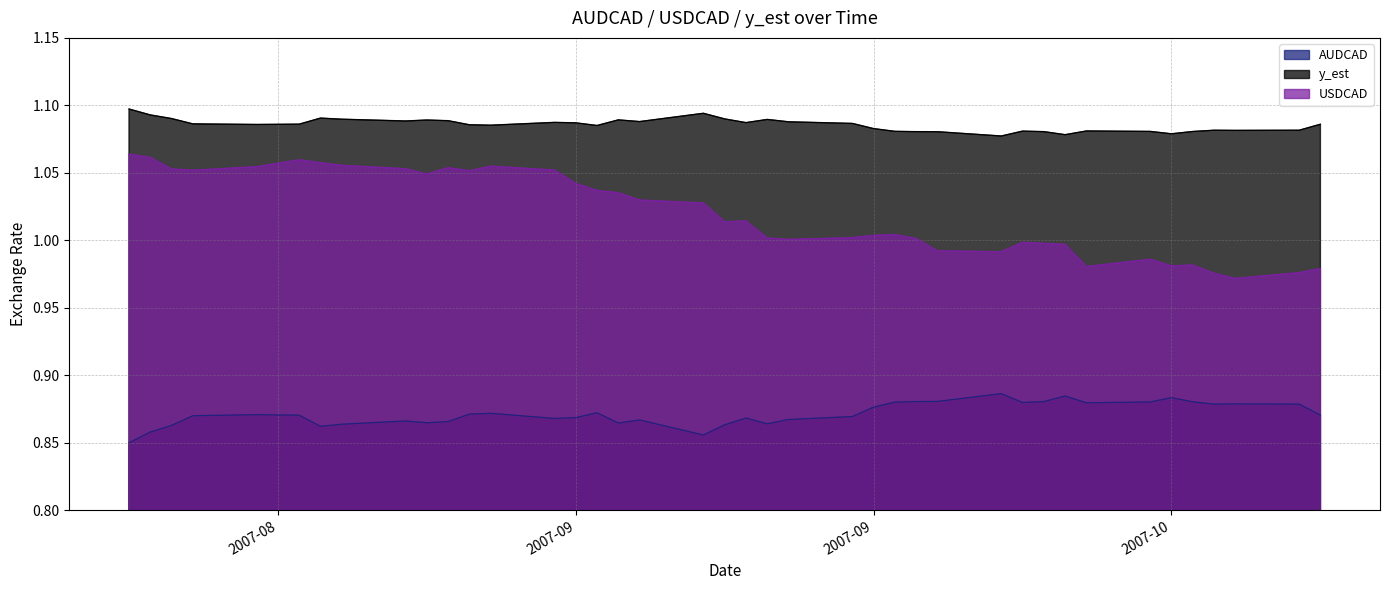

What is the sum of all y_est values?

43.4